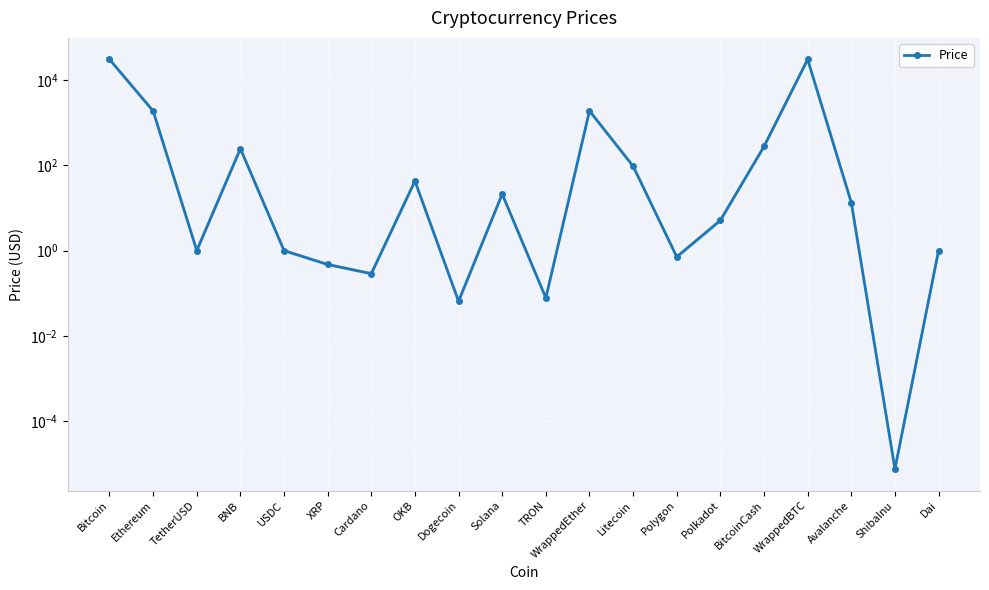

Where does the data first go above 13?

Bitcoin